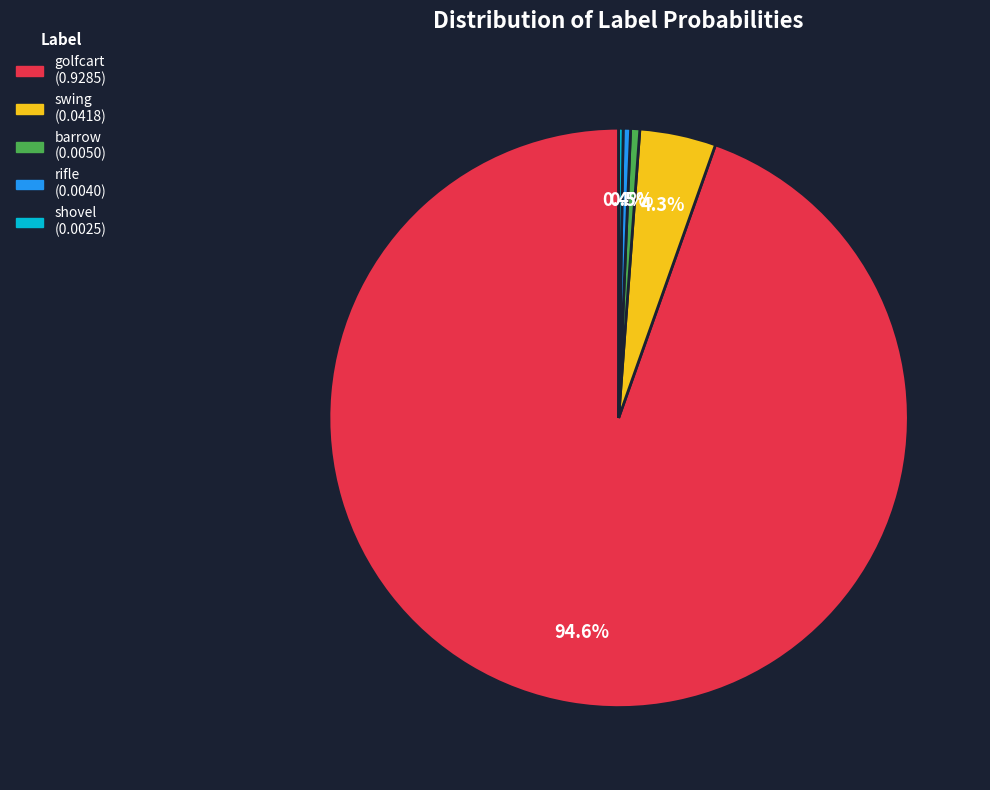

What is the largest slice in the pie chart?

golfcart